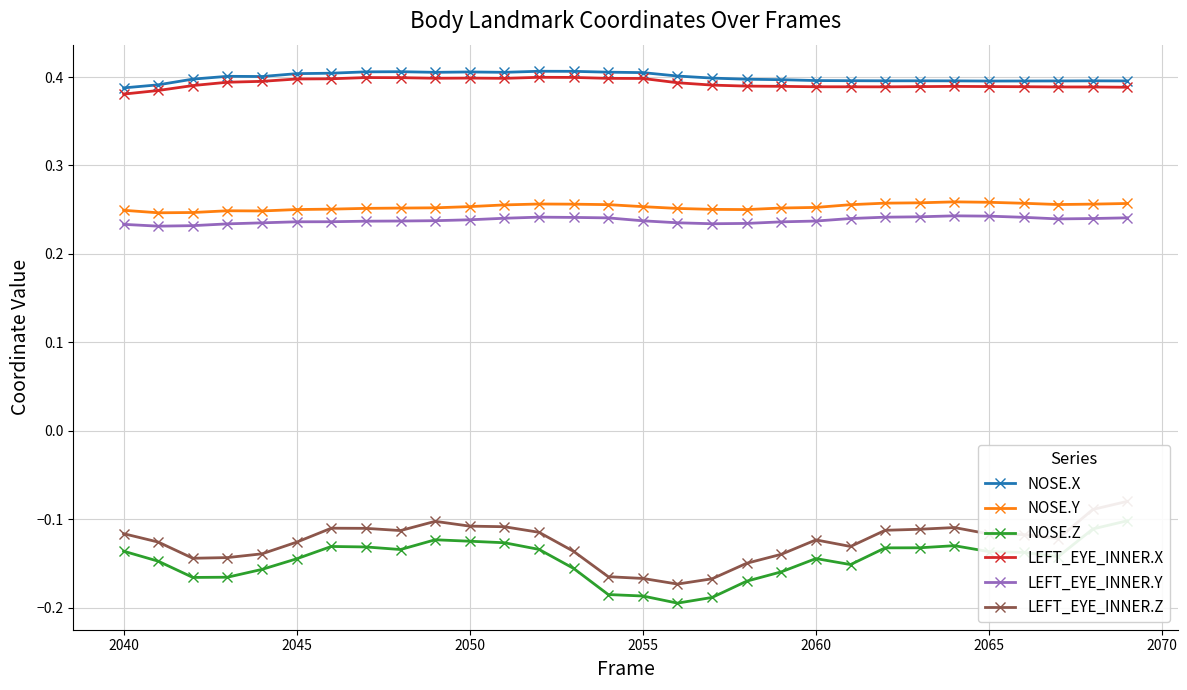

Does the chart display data point markers on the line(s)?

Yes